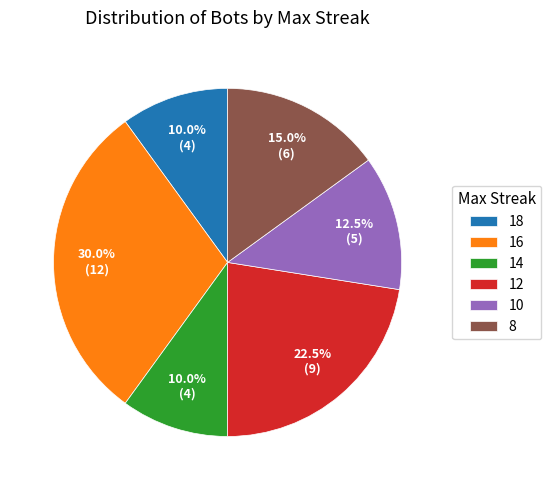

What percentage do 16 and 10 together represent?

42.5%